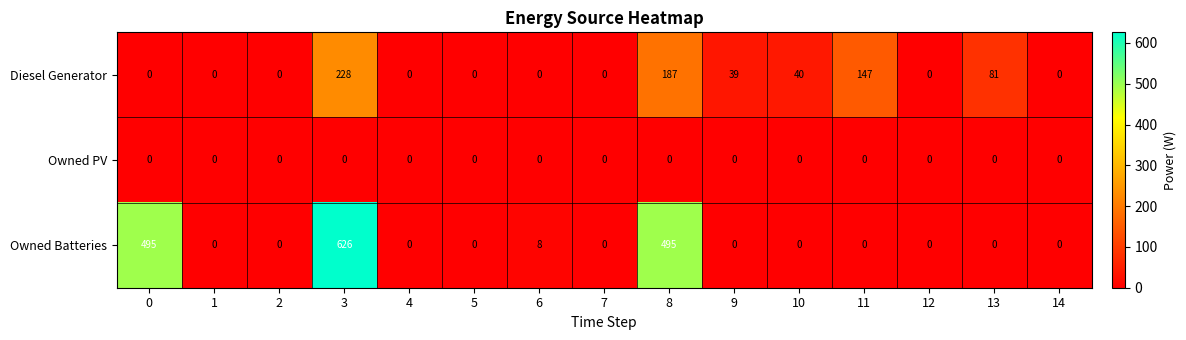

List the series in order of their peak value, highest first.

Owned Batteries, Diesel Generator, Owned PV